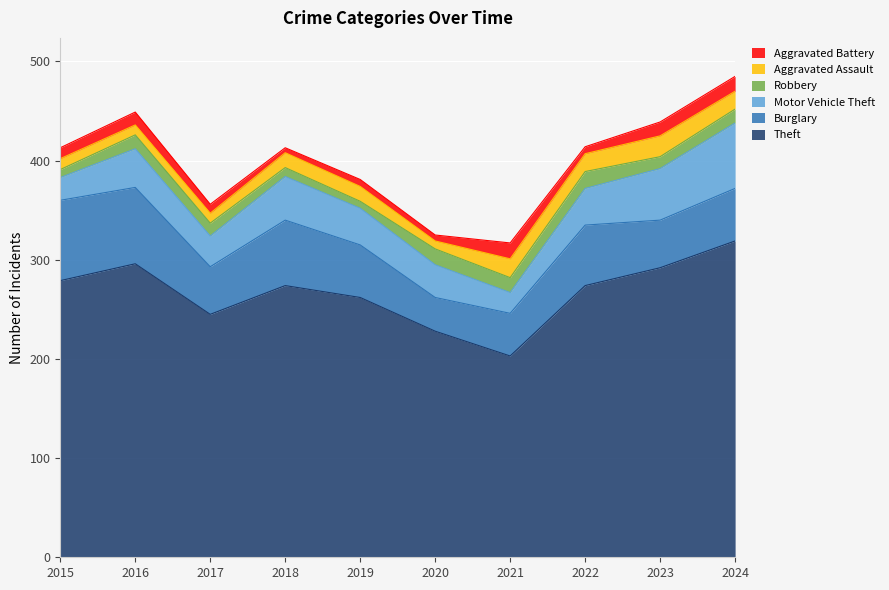

True or false: Robbery and Motor Vehicle Theft cross at least once.

False